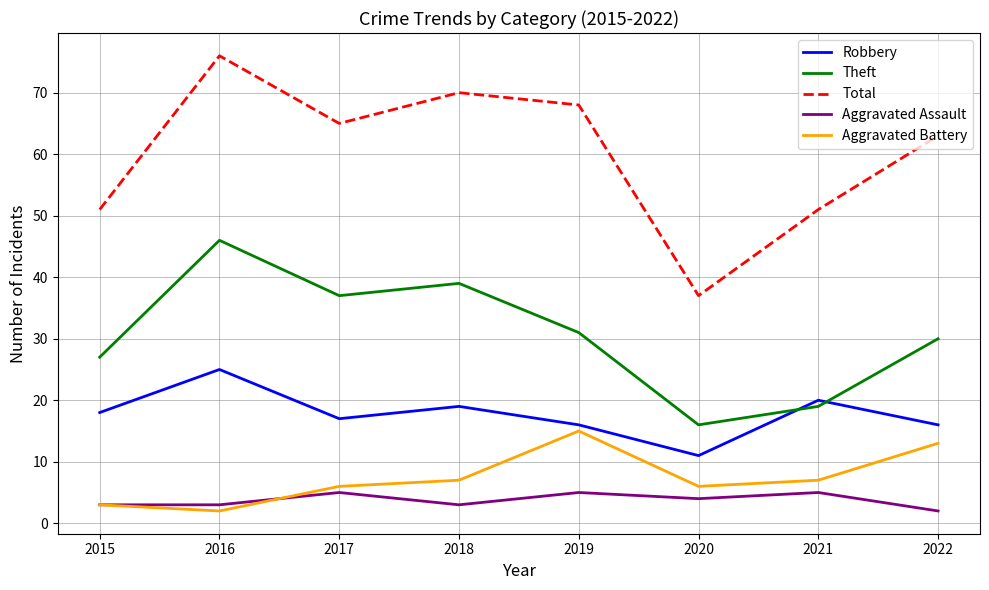

Which series has the largest total across all categories?

Total